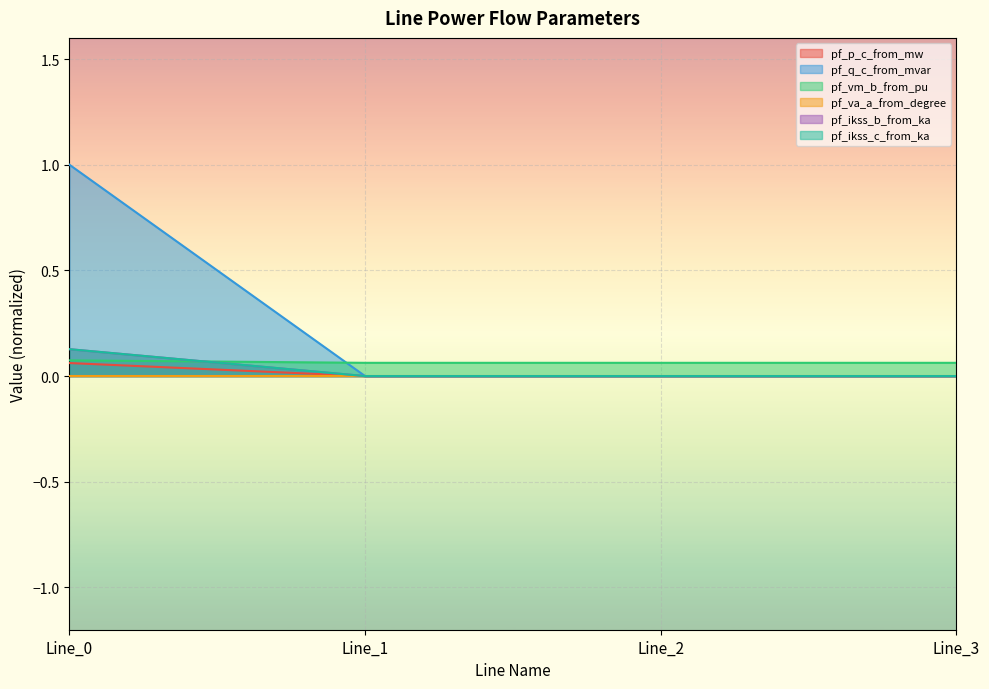

Rank the categories by pf_q_c_from_mvar value from lowest to highest.

Line_3, Line_1, Line_2, Line_0